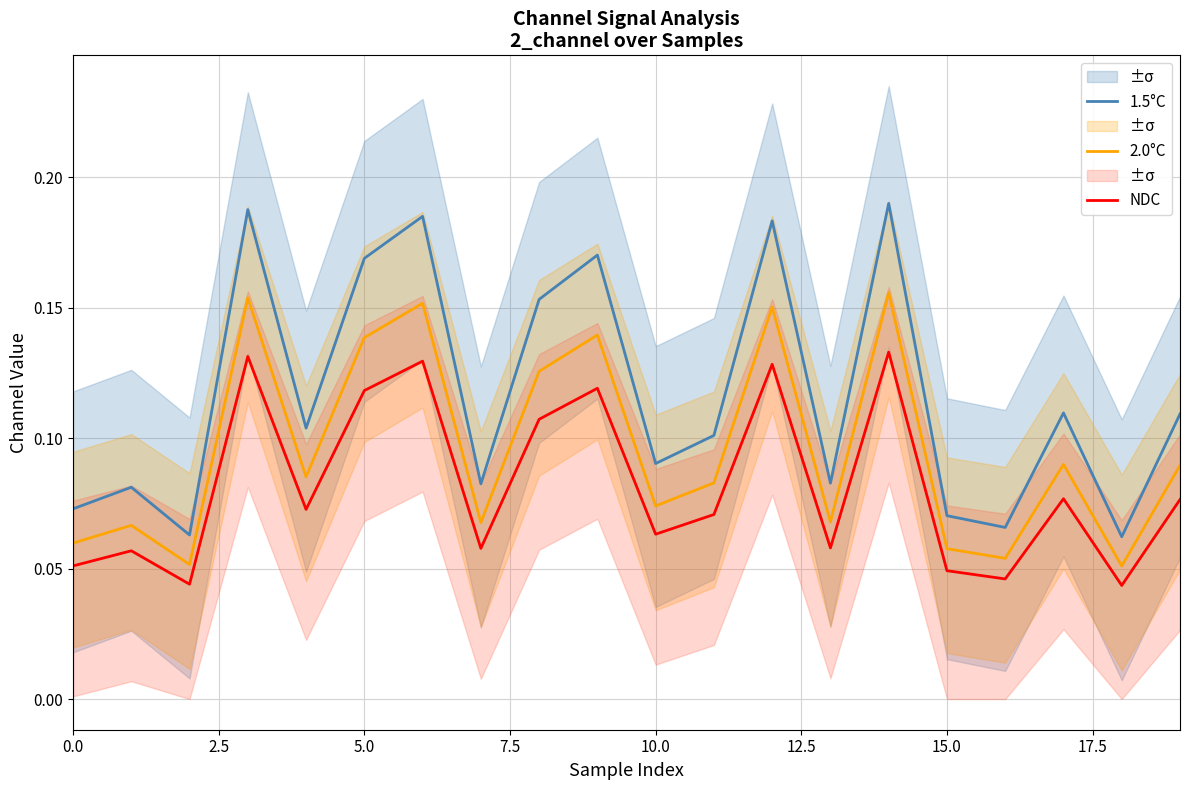

True or false: NDC and 2.0°C cross at least once.

False